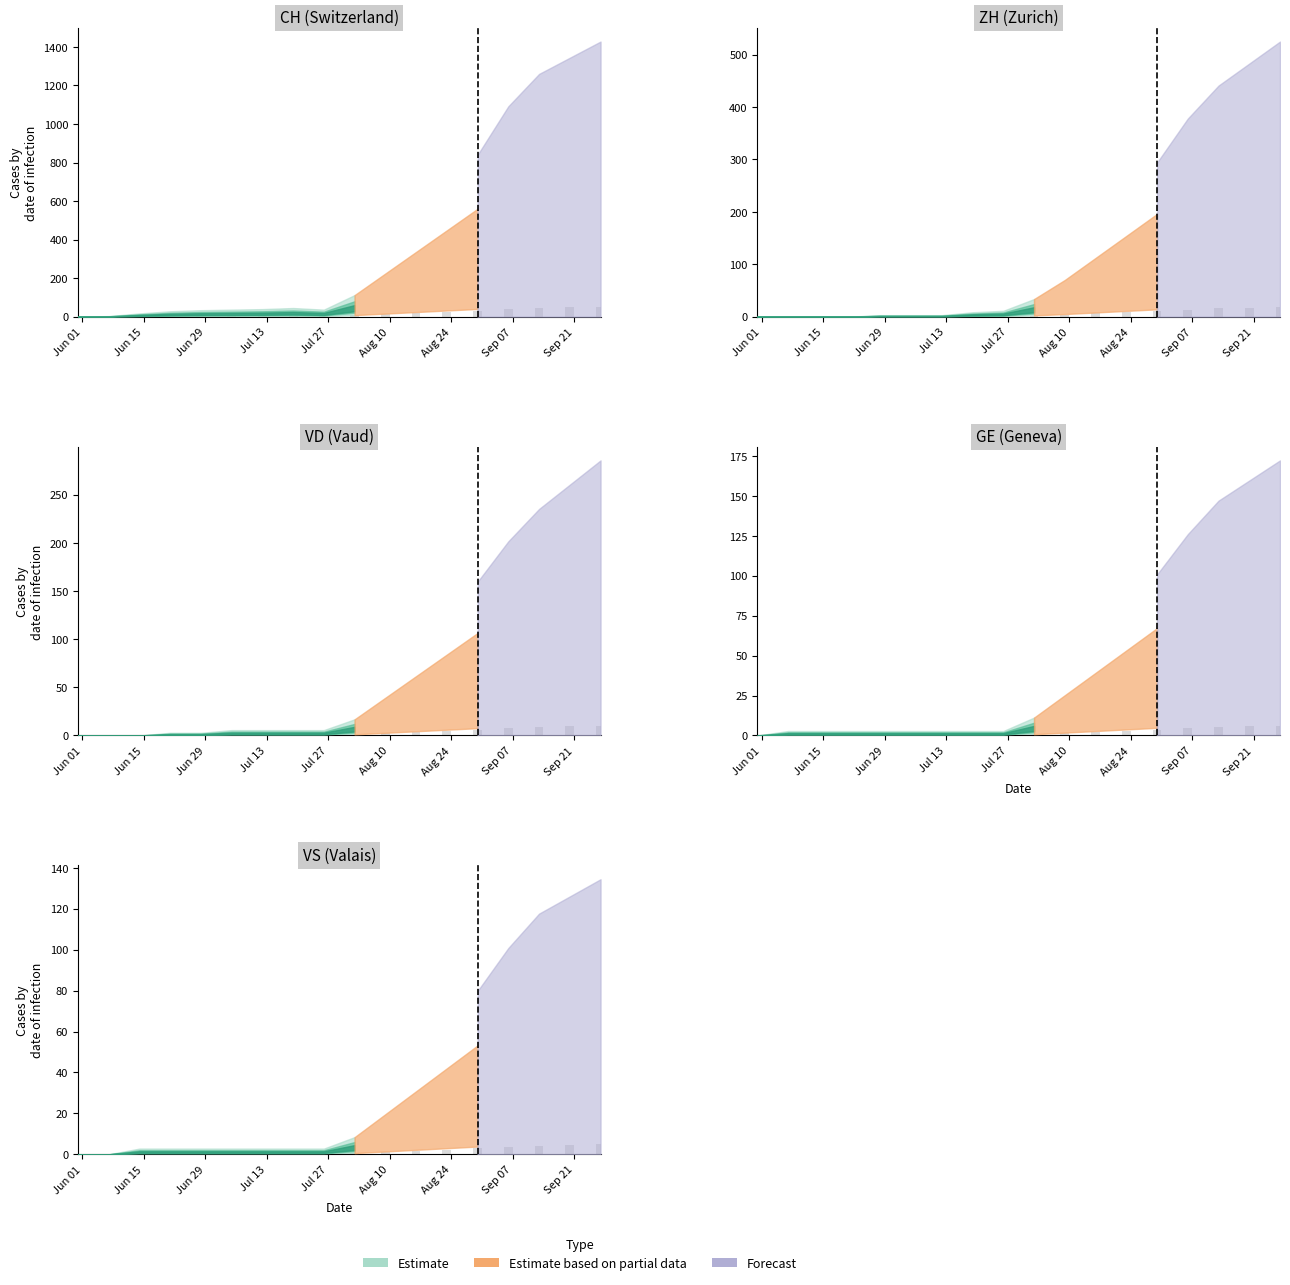

Which series has the widest spread of values?

CH